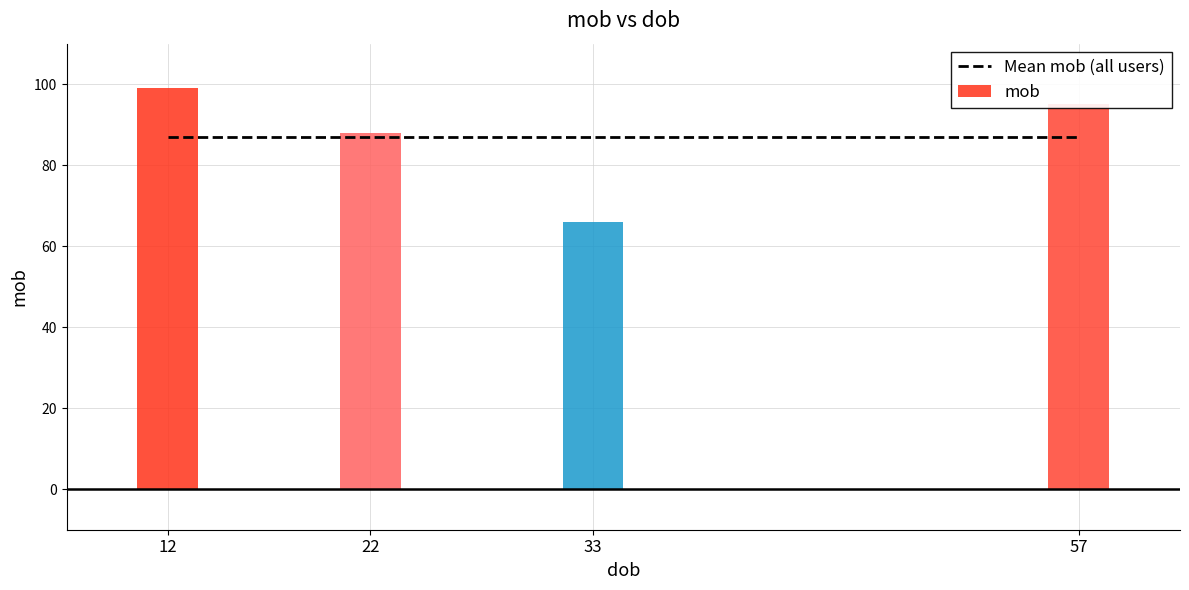

Which has a higher value, 22 or 12?

12